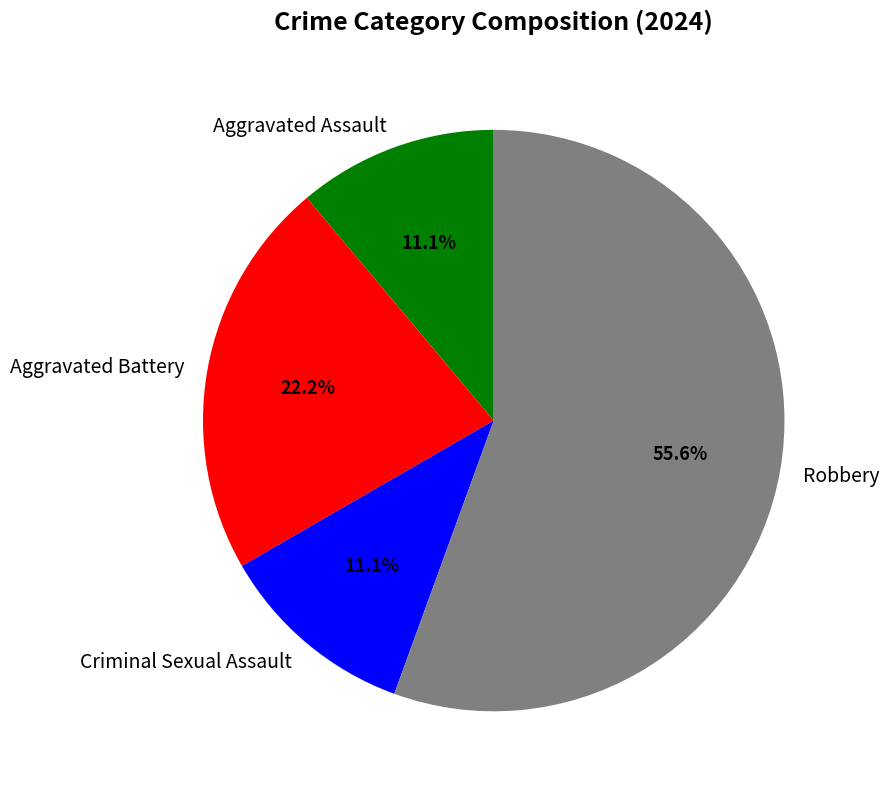

To the nearest percent, what is the average slice percentage?

25%